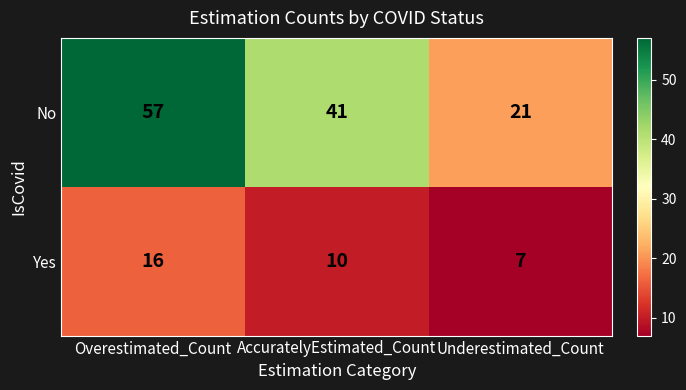

List the series in order of their overall mean, lowest first.

Yes, No